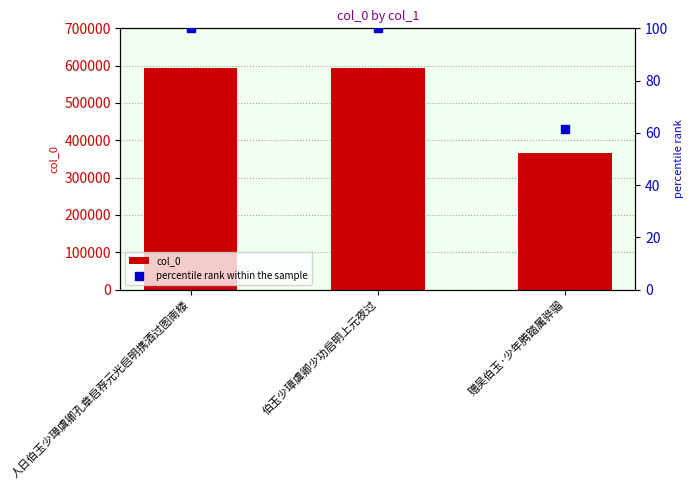

Which series reaches the maximum Y coordinate?

col_0